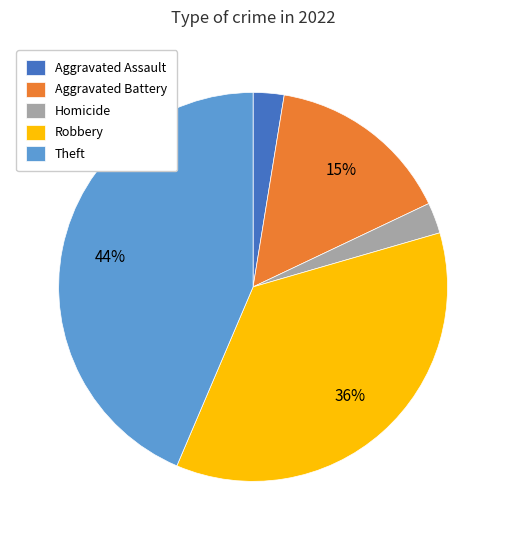

Approximately how many times larger is the value at Theft compared to Robbery?

1.2